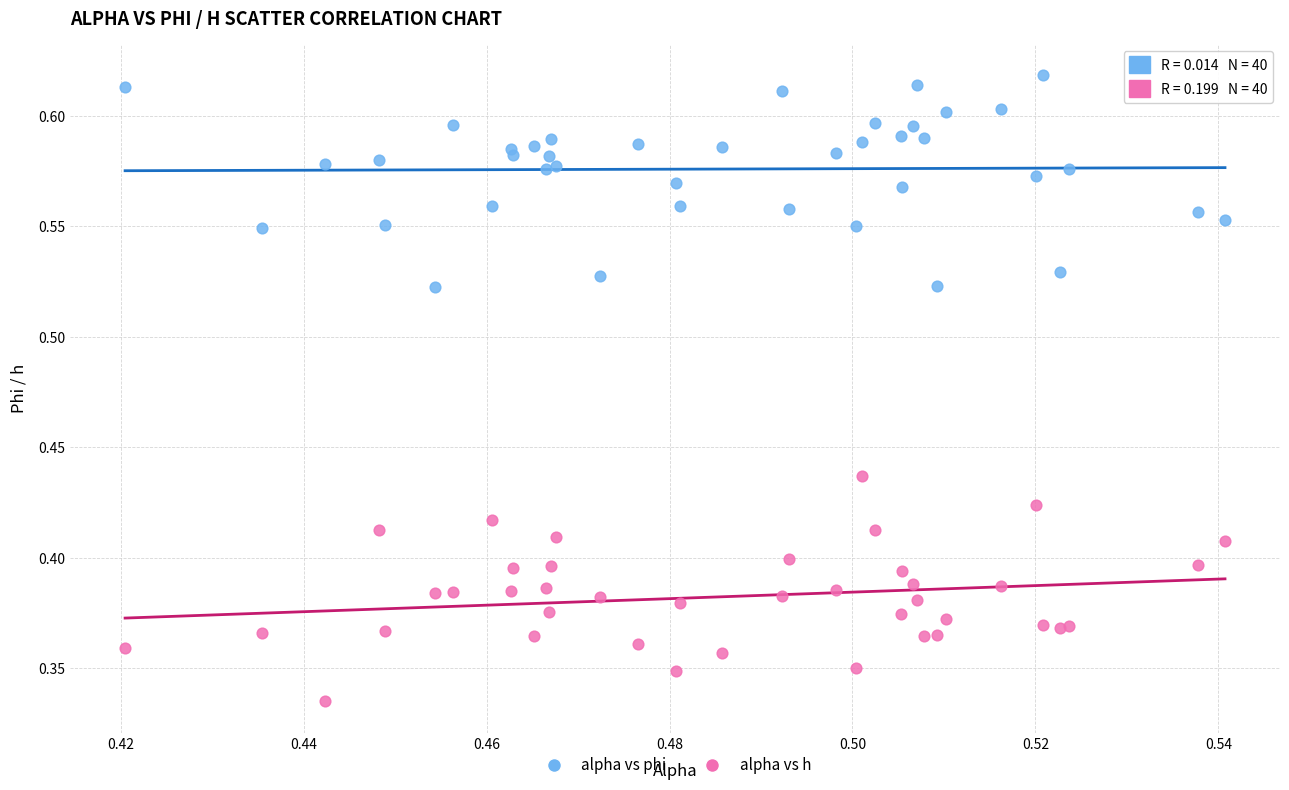

Which series contains the lowest Y value?

alpha vs h